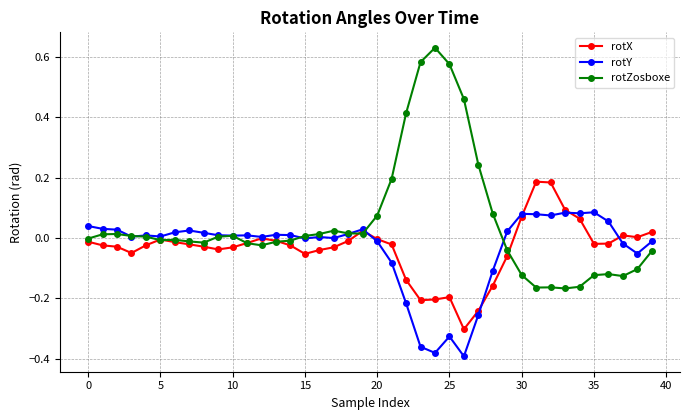

List the series in order of their peak value, highest first.

rotZosboxe, rotX, rotY